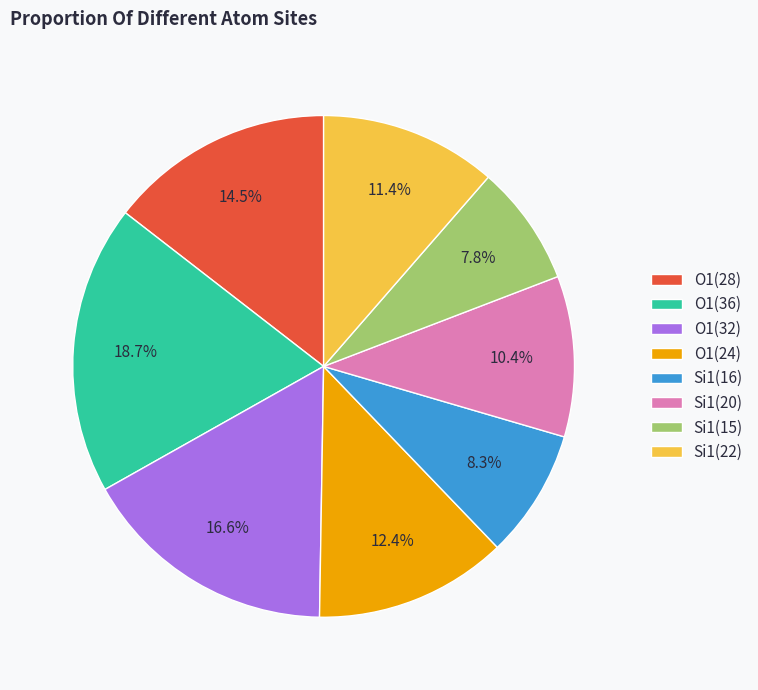

What is the ratio of the value at O1(28) to the value at Si1(20)?

1.4